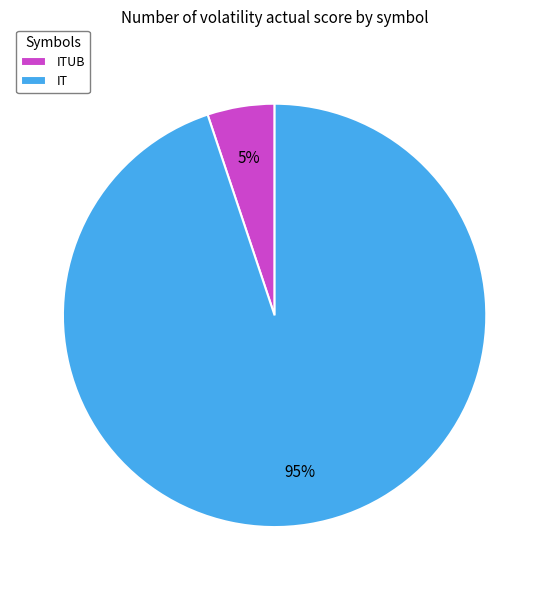

Combined, do ITUB and IT account for over 50%?

Yes